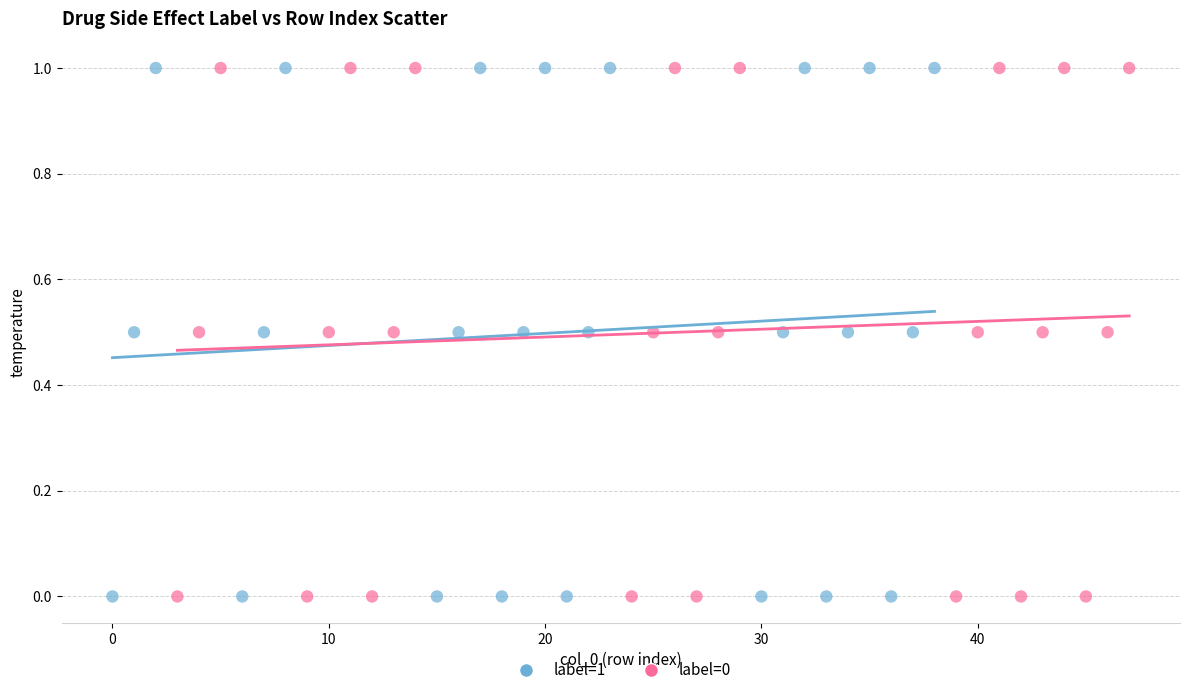

What are all the series names shown in the legend?

label=1, label=0